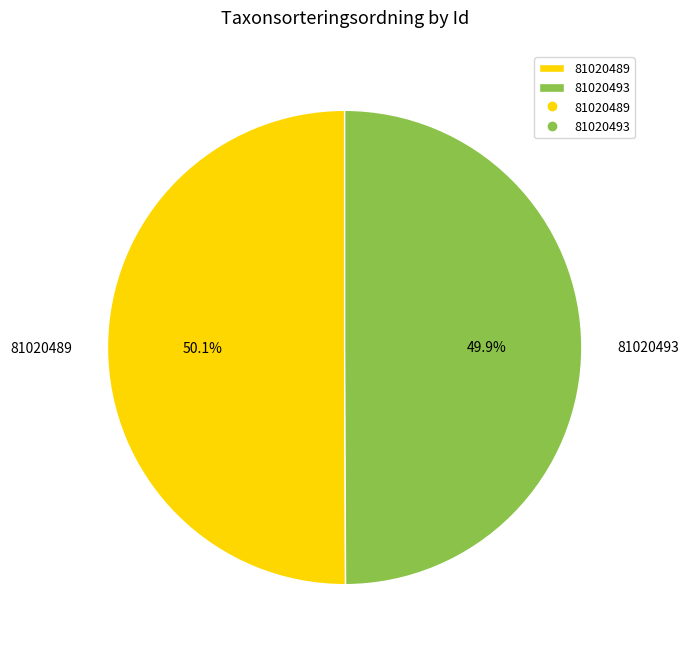

Is it true that 81020493 is 50% of the pie?

True